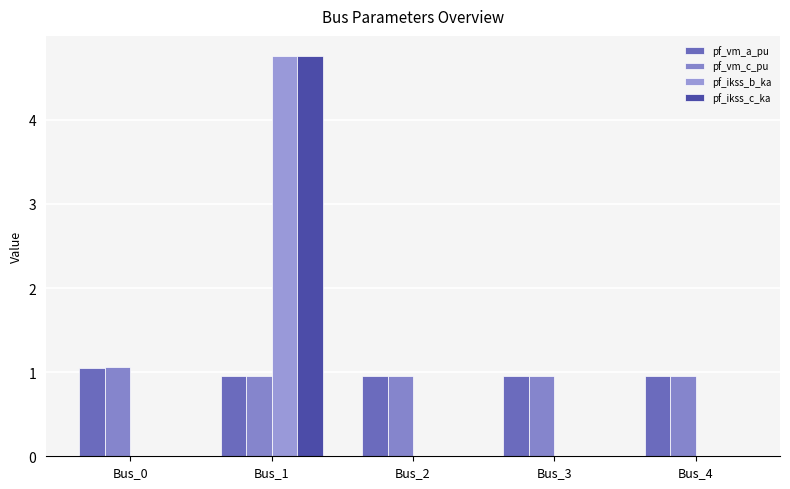

How many categories are shown in the chart?

5